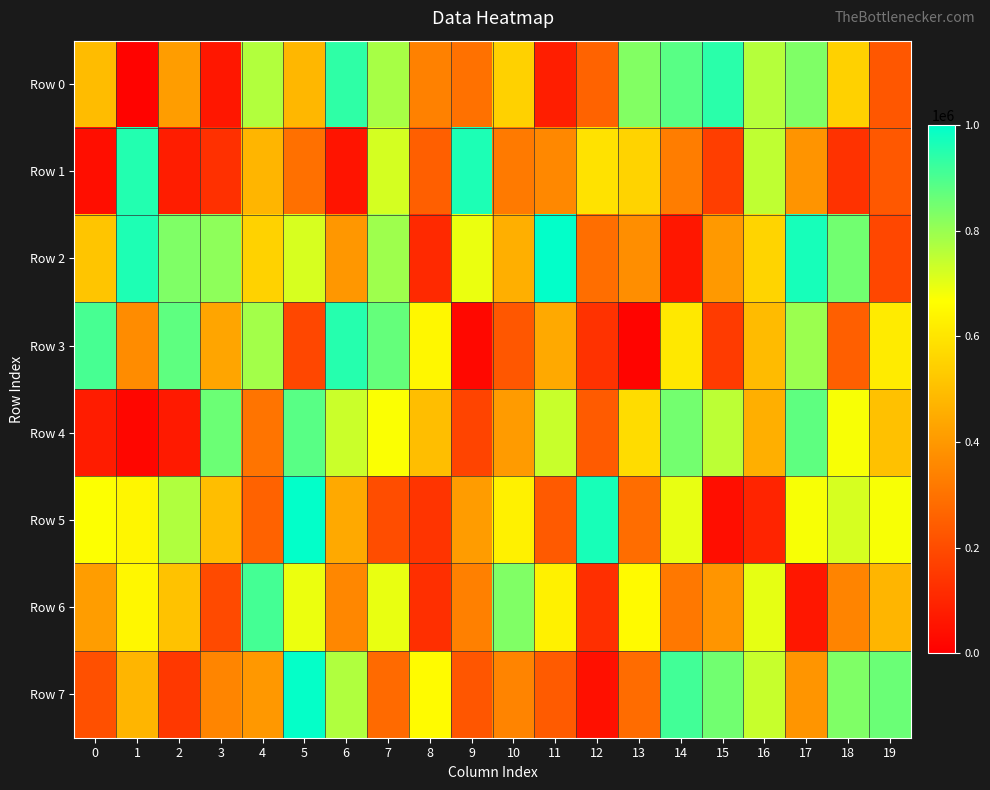

What is the difference between the highest and lowest values at 19?

670413